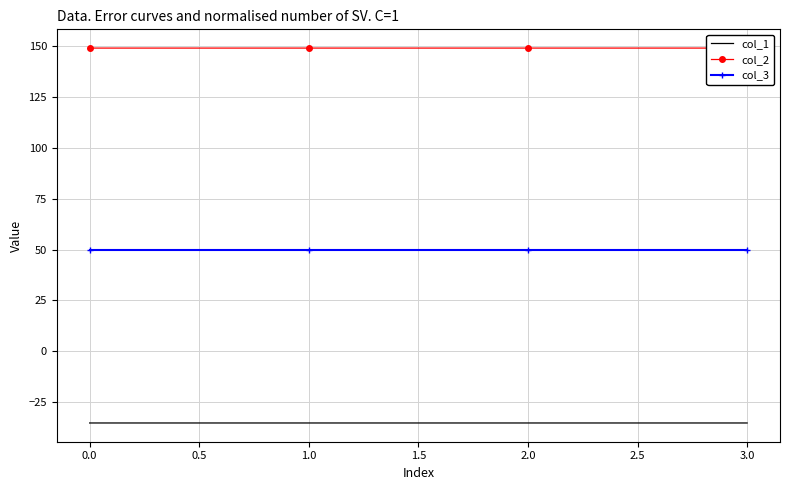

Is it true that col_1 equals -12.0 at 0.0?

False